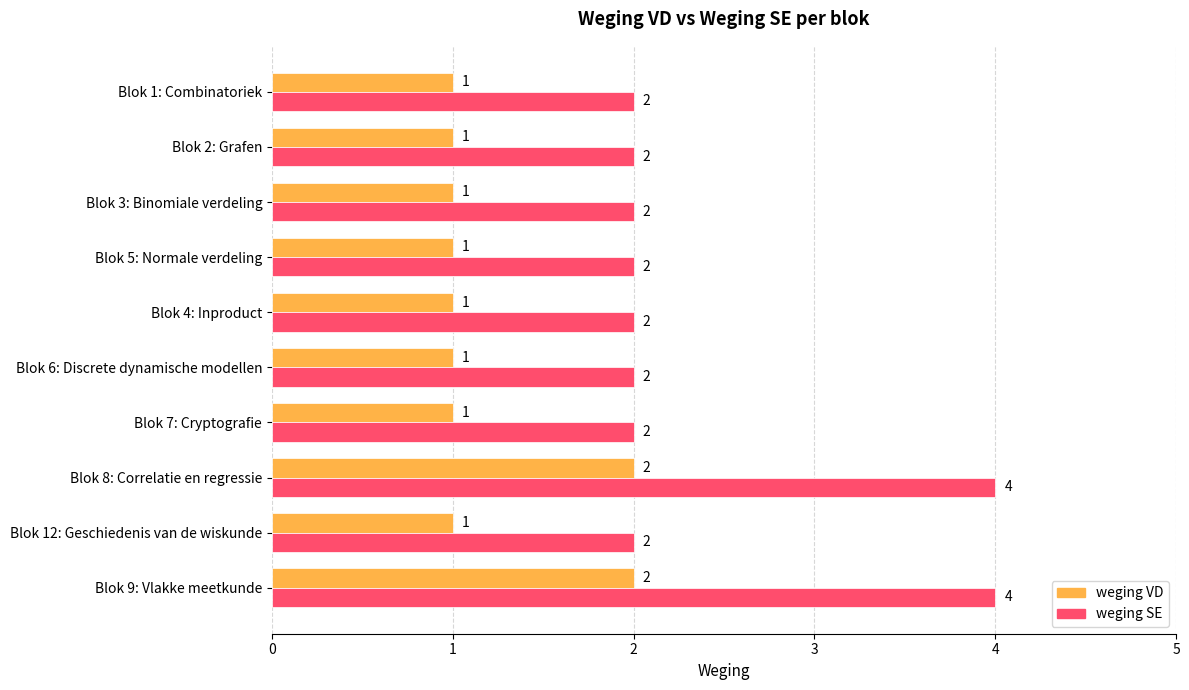

What is the maximum value shown in the chart?

4